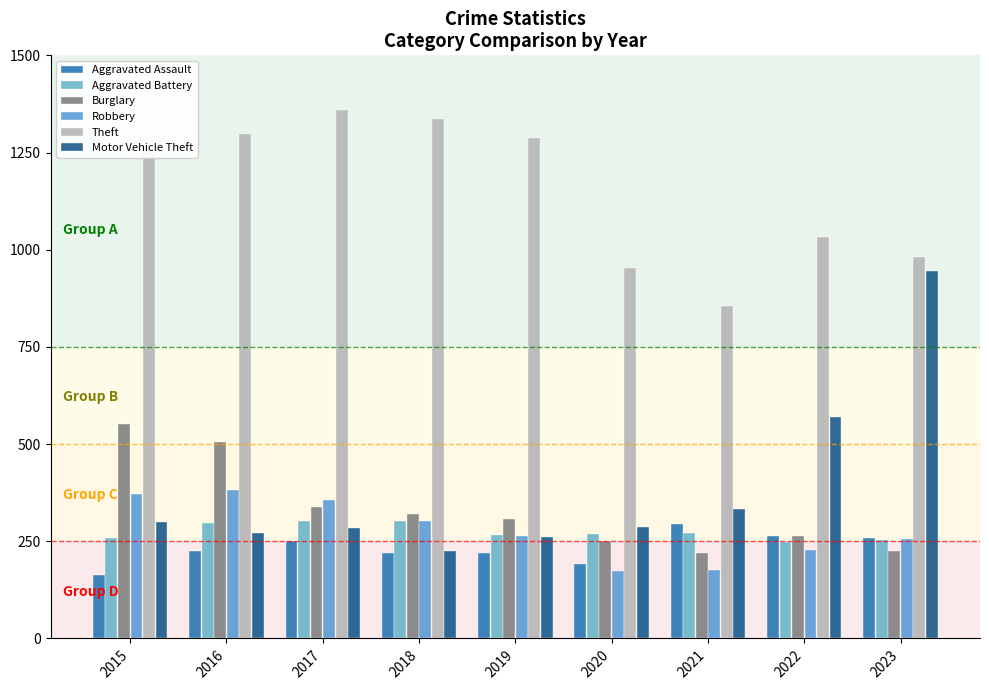

How many data points does each series have?

9